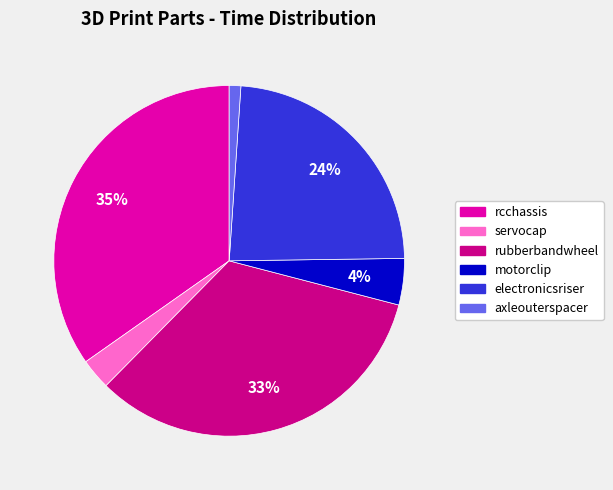

Do electronicsriser and axleouterspacer together represent more than half of the pie?

No